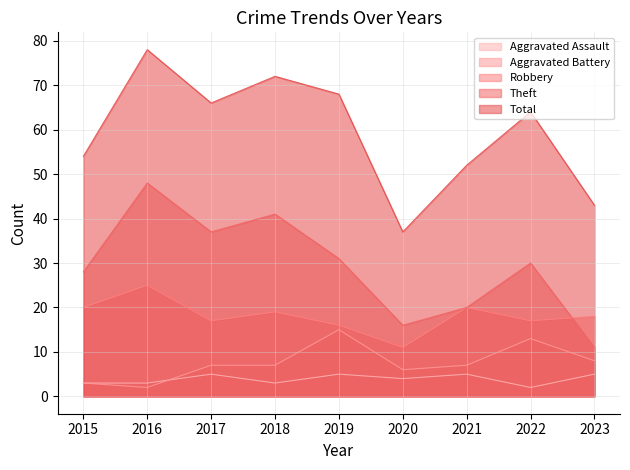

Reading right to left, transcribe all the data shown in this chart.

Aggravated Assault: 2023=5	2022=2	2021=5	2020=4	2019=5	2018=3	2017=5	2016=3	2015=3
Aggravated Battery: 2023=8	2022=13	2021=7	2020=6	2019=15	2018=7	2017=7	2016=2	2015=3
Robbery: 2023=18	2022=17	2021=20	2020=11	2019=16	2018=19	2017=17	2016=25	2015=20
Theft: 2023=11	2022=30	2021=20	2020=16	2019=31	2018=41	2017=37	2016=48	2015=28
Total: 2023=43	2022=64	2021=52	2020=37	2019=68	2018=72	2017=66	2016=78	2015=54